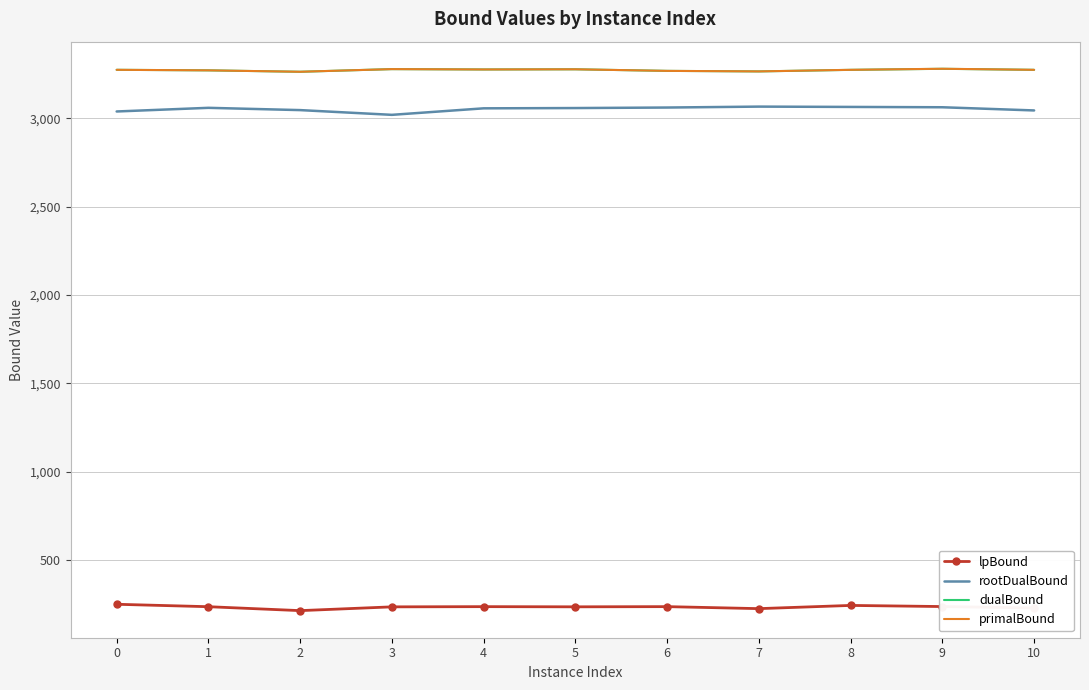

What is the difference between the maximum and minimum values in the primalBound series?

17.0